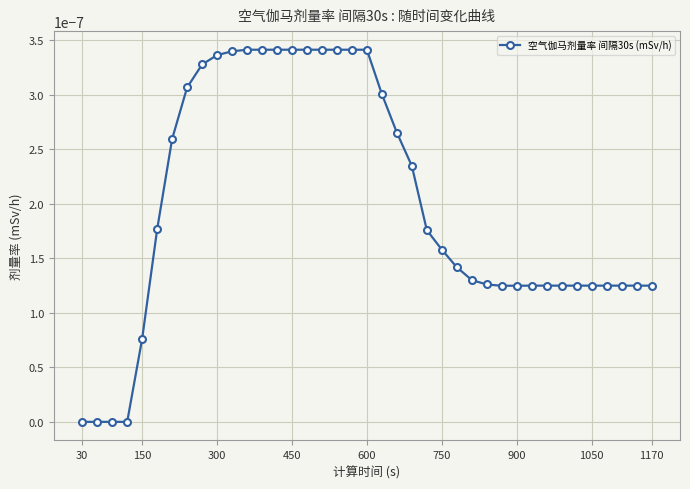

How many lines are shown in the chart?

1